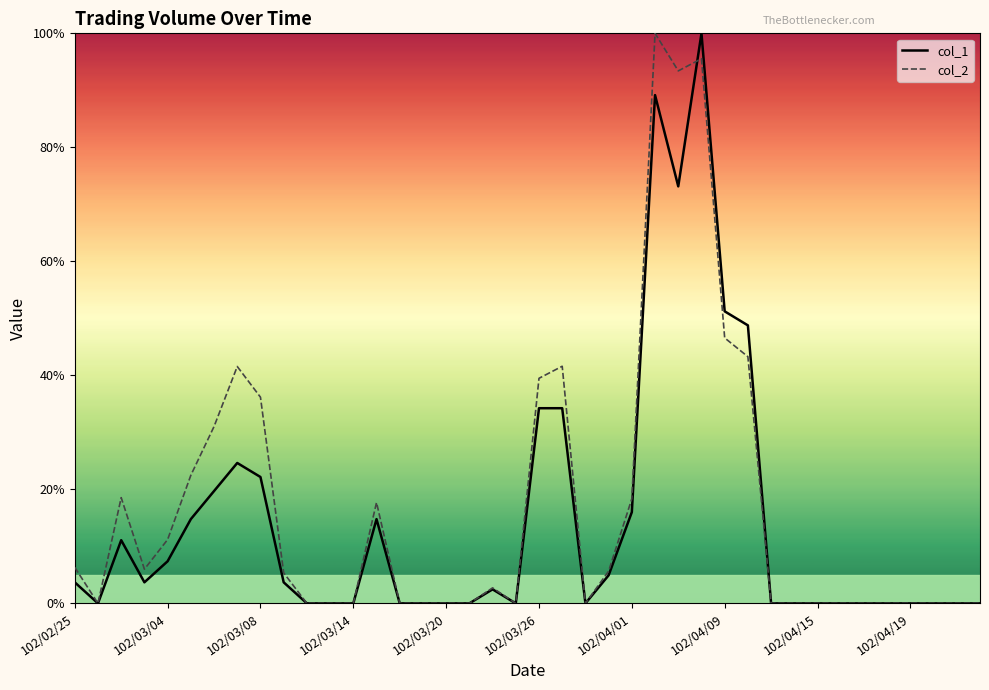

What is the maximum value shown in the chart?

100.0